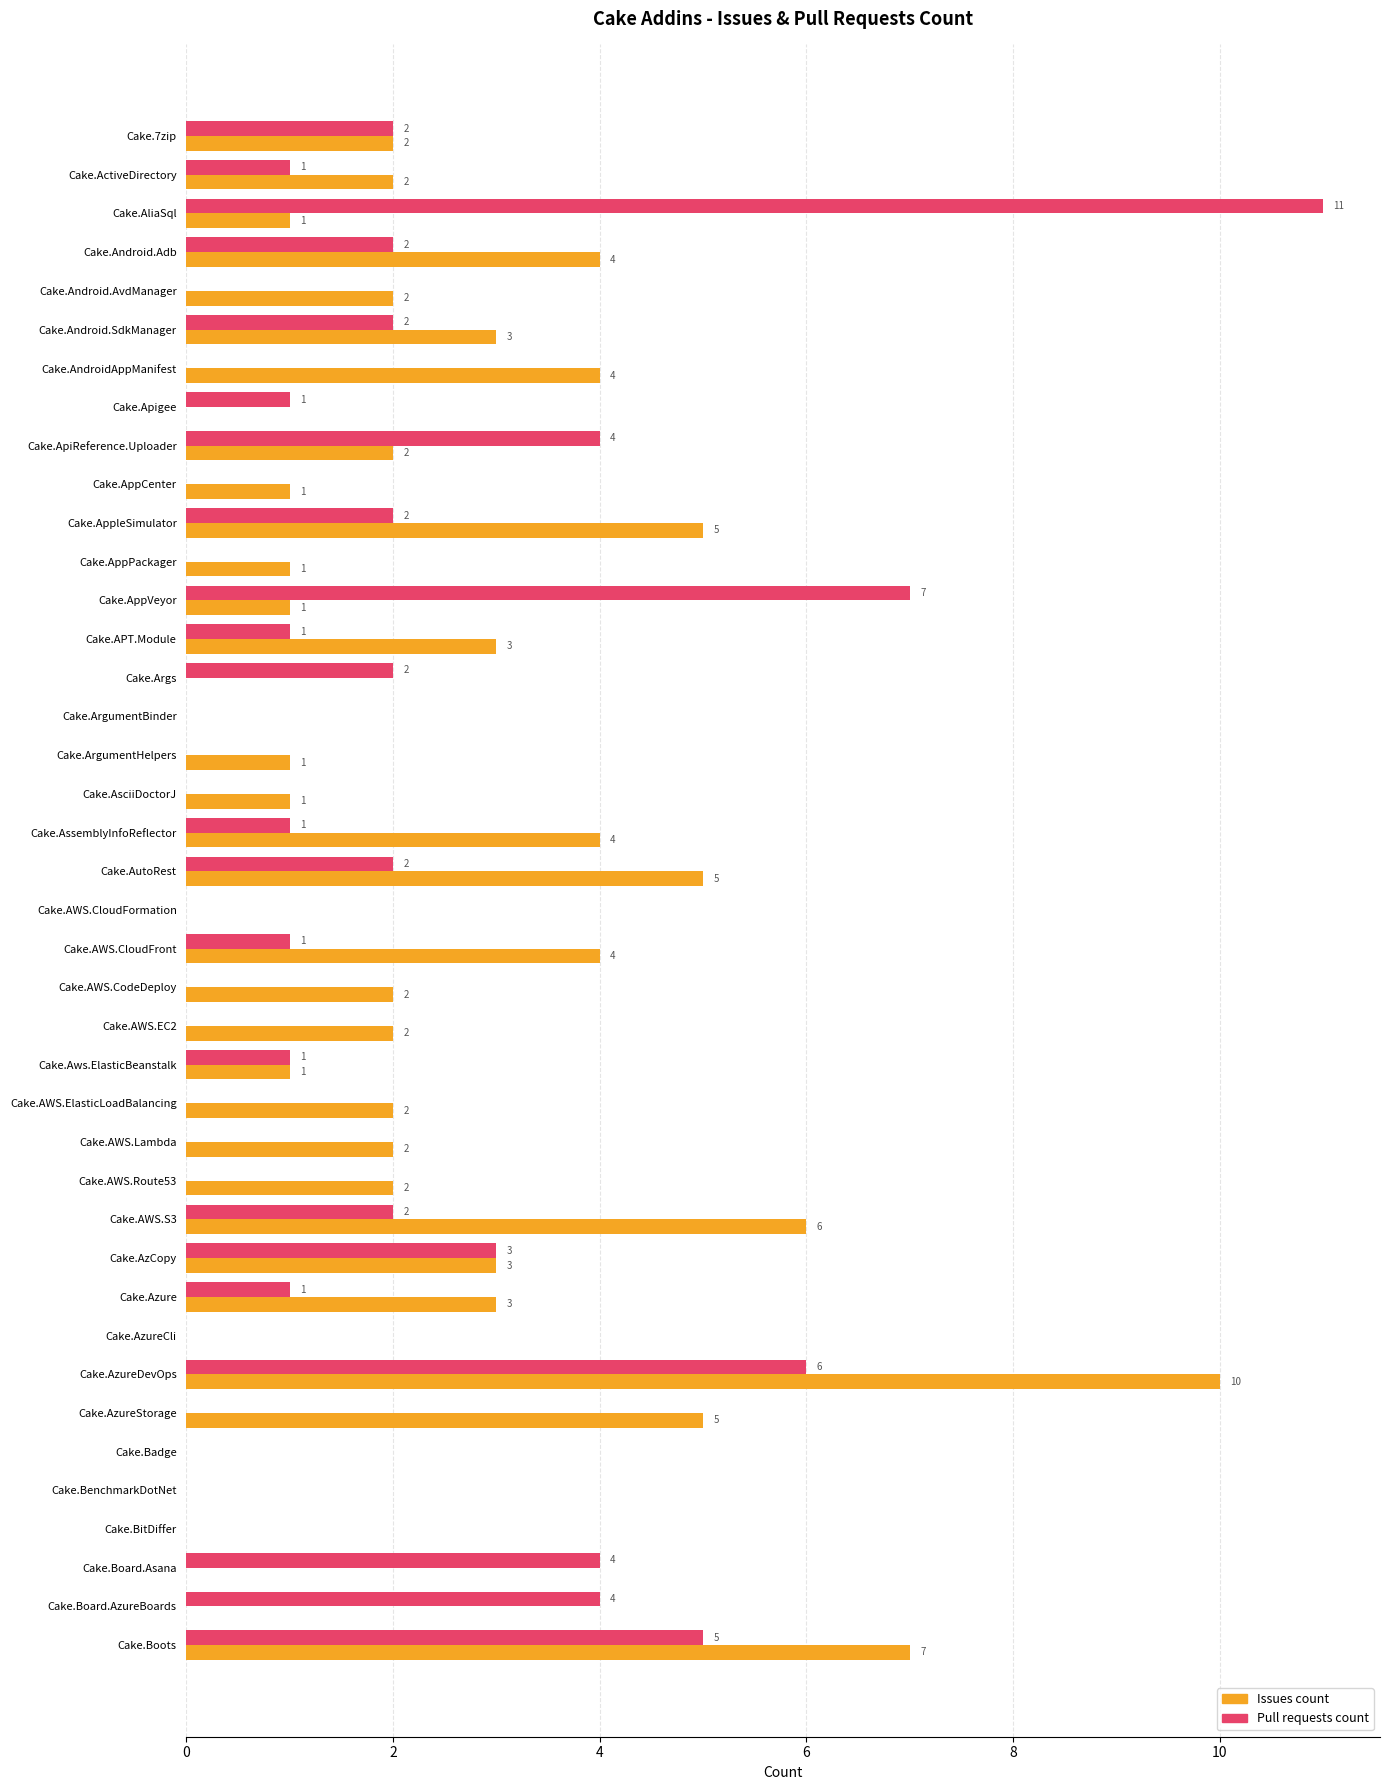

The Issues count series shows 5 at Cake.AutoRest. True or false?

True